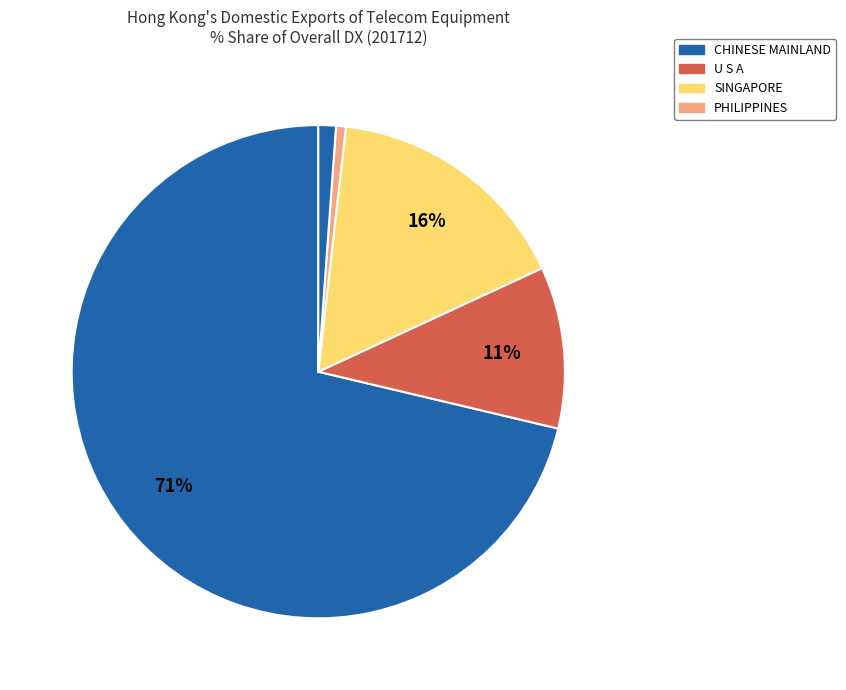

Which slice is the largest?

CHINESE MAINLAND